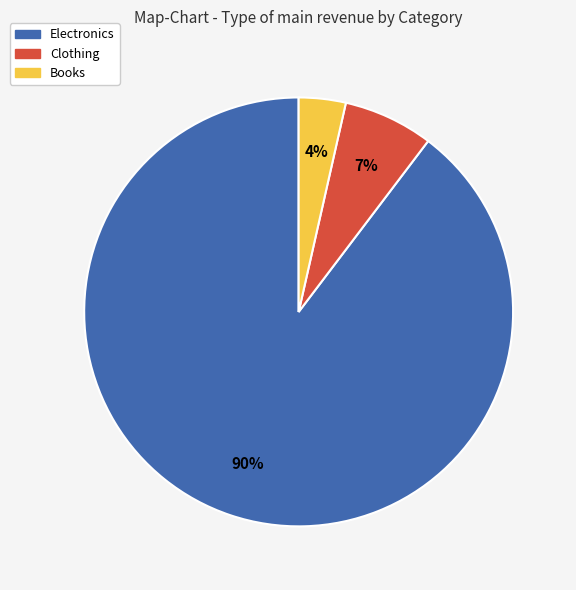

What is the smallest slice in the pie chart?

Books